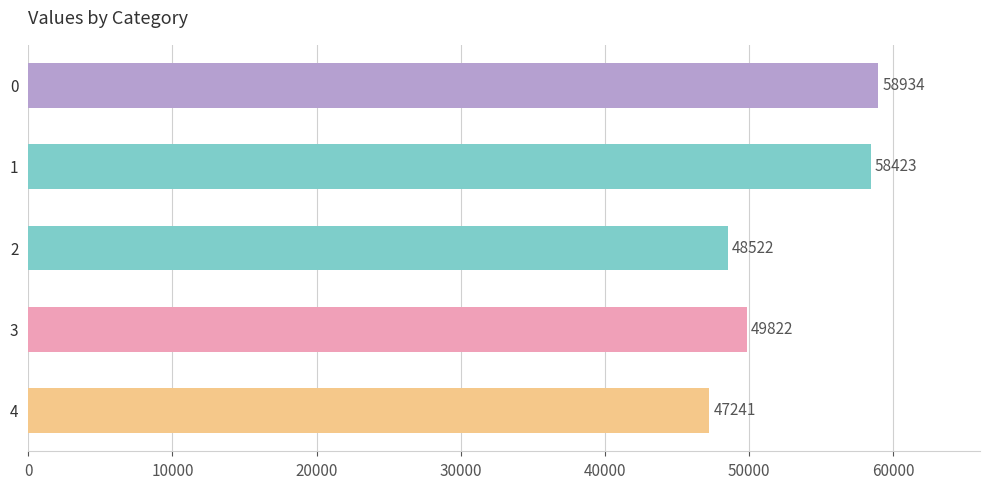

Where is the data nearest to the value 53087?

3